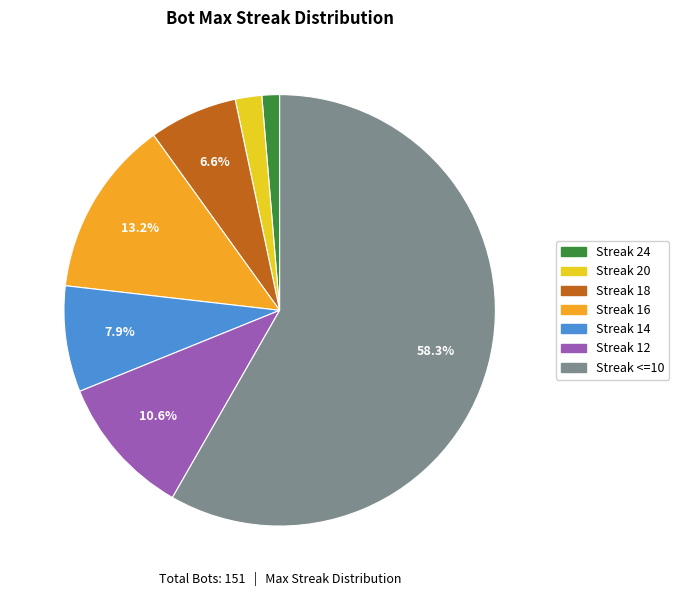

Does any single category account for the majority?

Yes